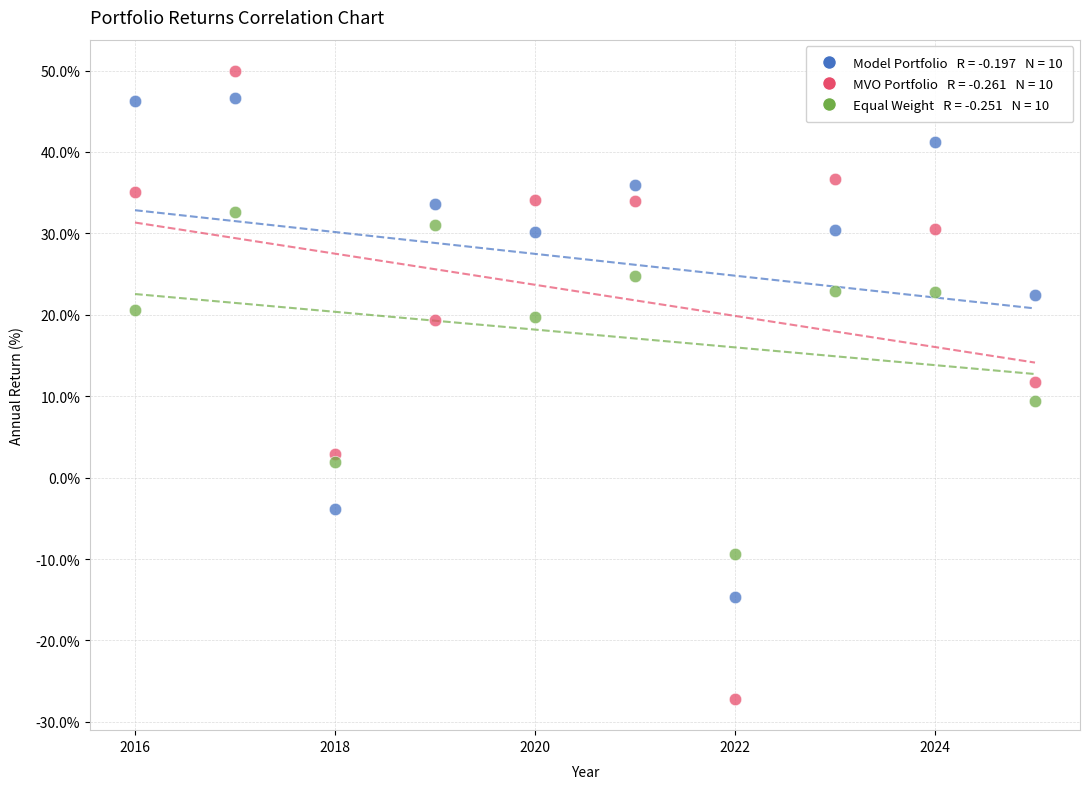

Across all data points, what is the range of Y values (max minus min)?

77.1